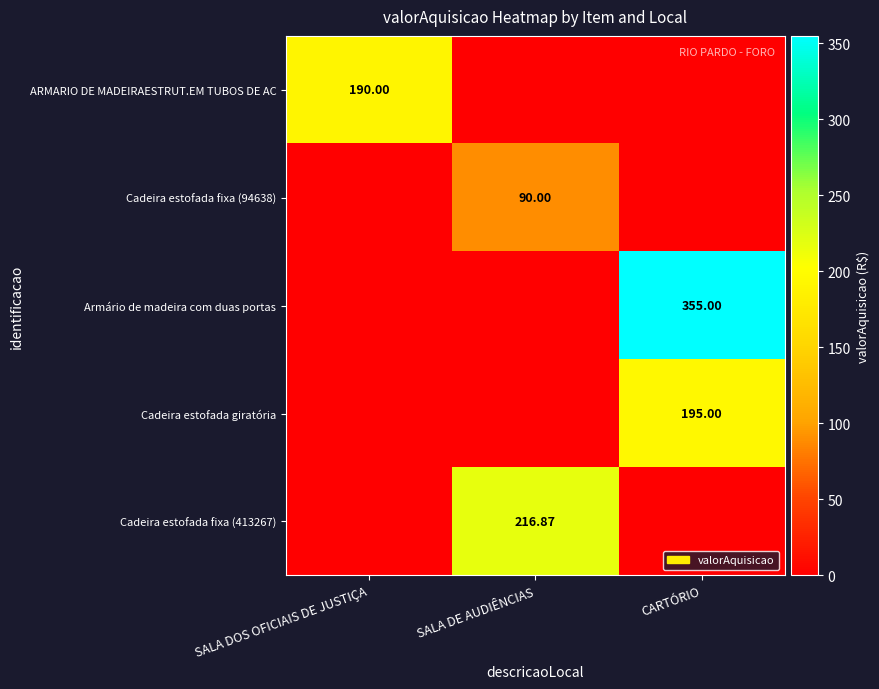

The Cadeira estofada fixa (413267) series shows 0.0 at CARTÓRIO. True or false?

True